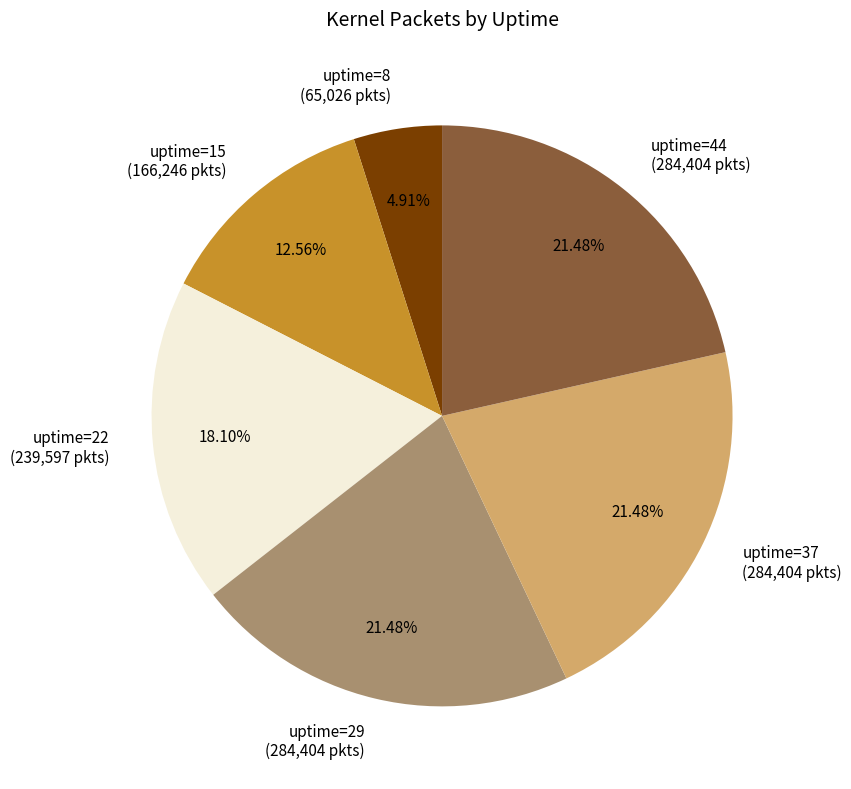

What is the ratio of the value at uptime=37 (284,404 pkts) to the value at uptime=22 (239,597 pkts)?

1.2